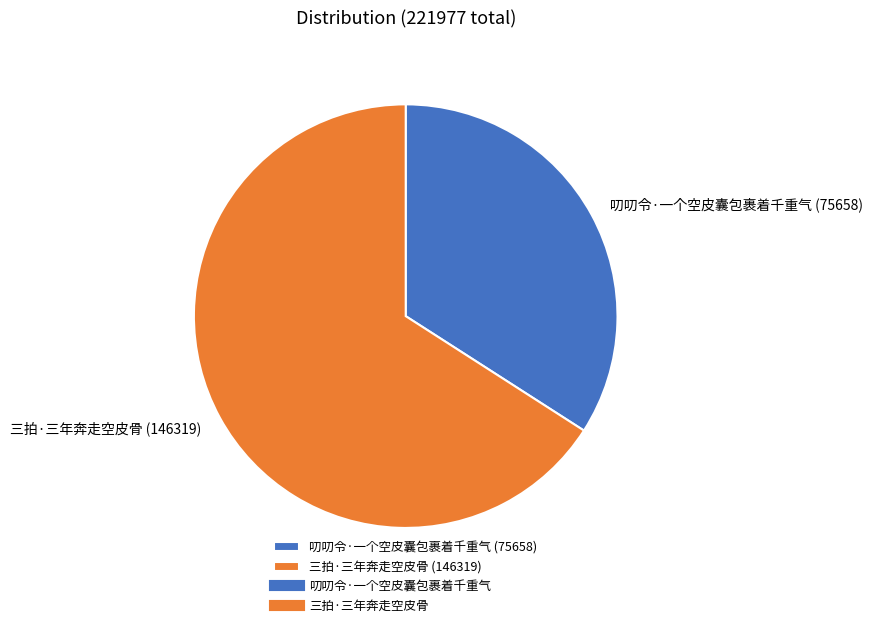

Does 叨叨令·一个空皮囊包裹着千重气 represent more than half of the total?

No